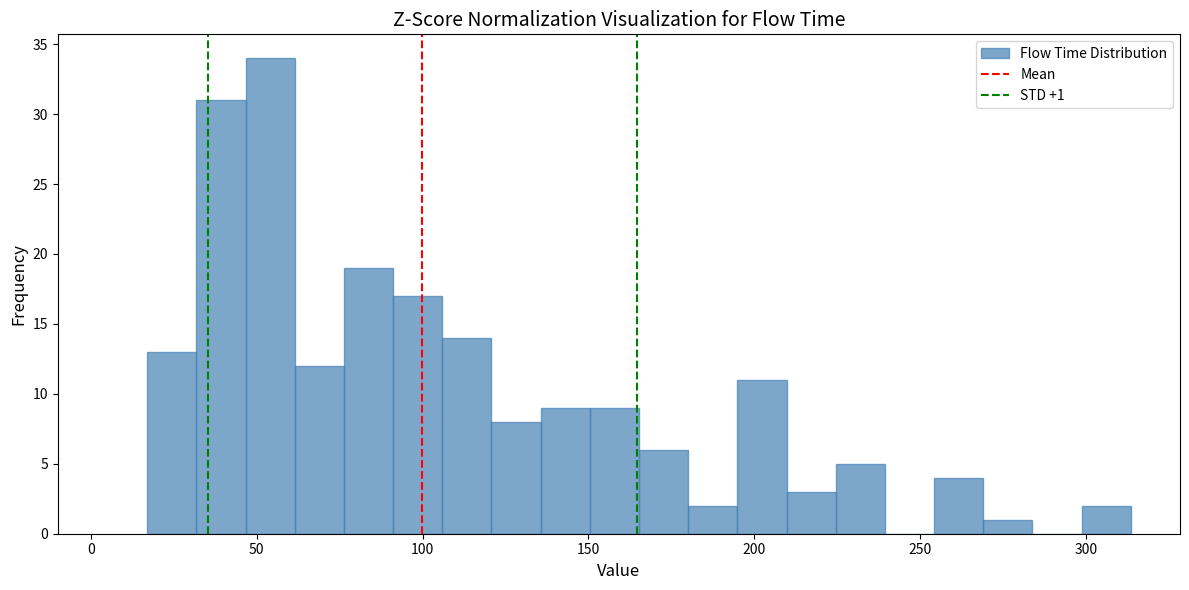

Around what value on the x-axis is the tallest bar? Give the approximate position of its centre, as read against the axis.

55